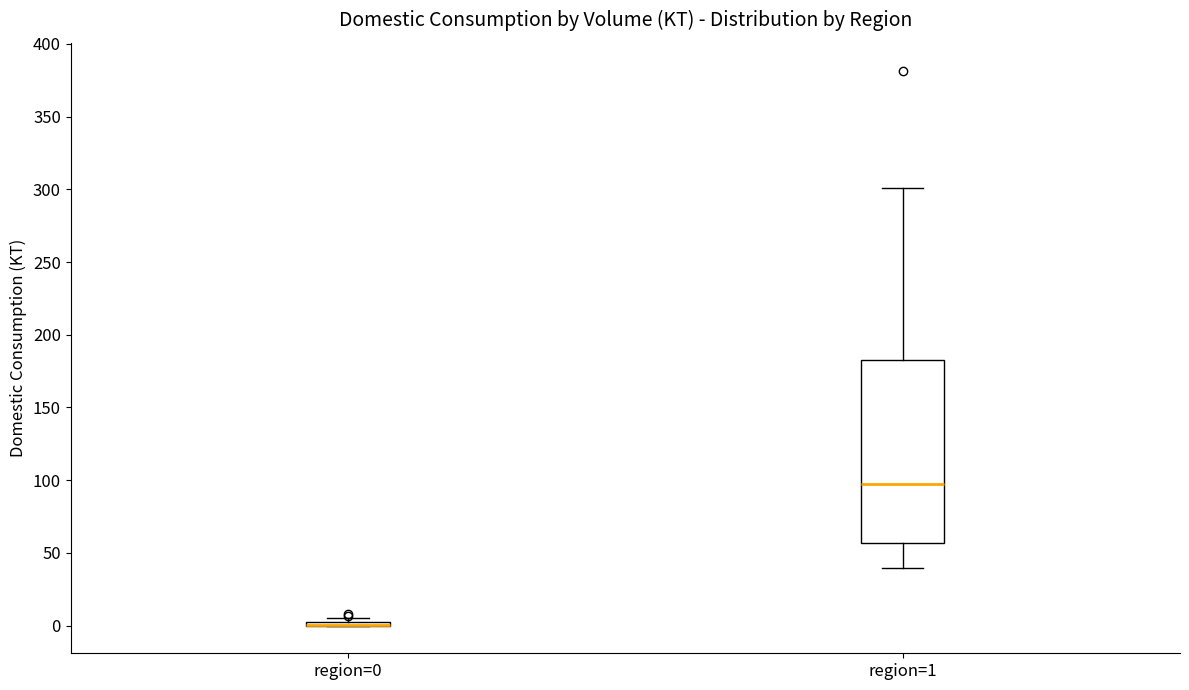

Reading left to right, transcribe this box plot: for each box, give where its median line is, the range the box spans, and where its two whiskers end, as read against the y-axis. The values are not printed on the chart, so give them approximately, as read against the axis.

region=0: box collapsed to a line at 0, whiskers 0 to 5
region=1: median 95, box 55 to 185, whiskers 40 to 300